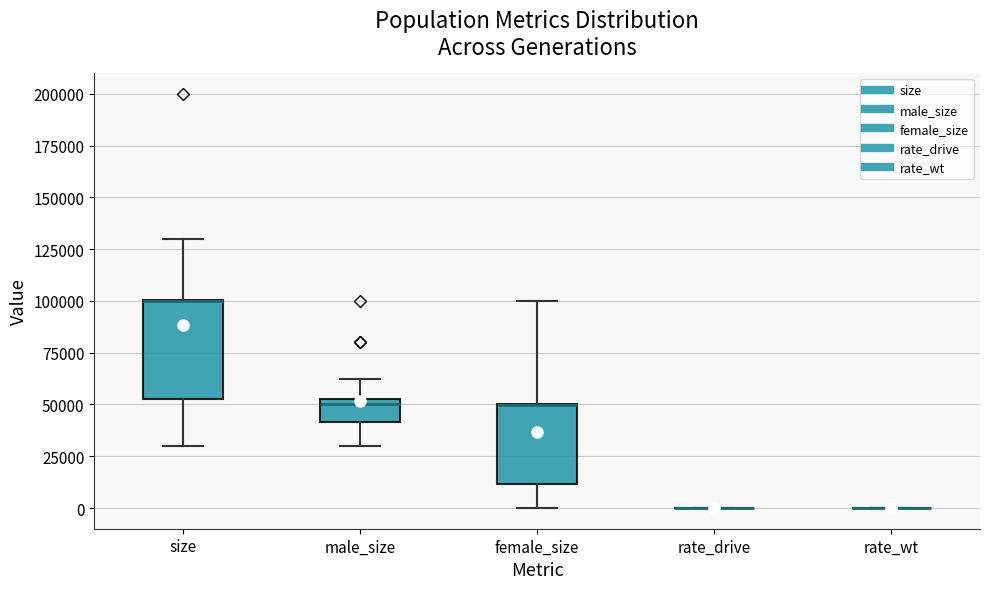

Which box is the tallest, from its lower edge to its upper edge?

size